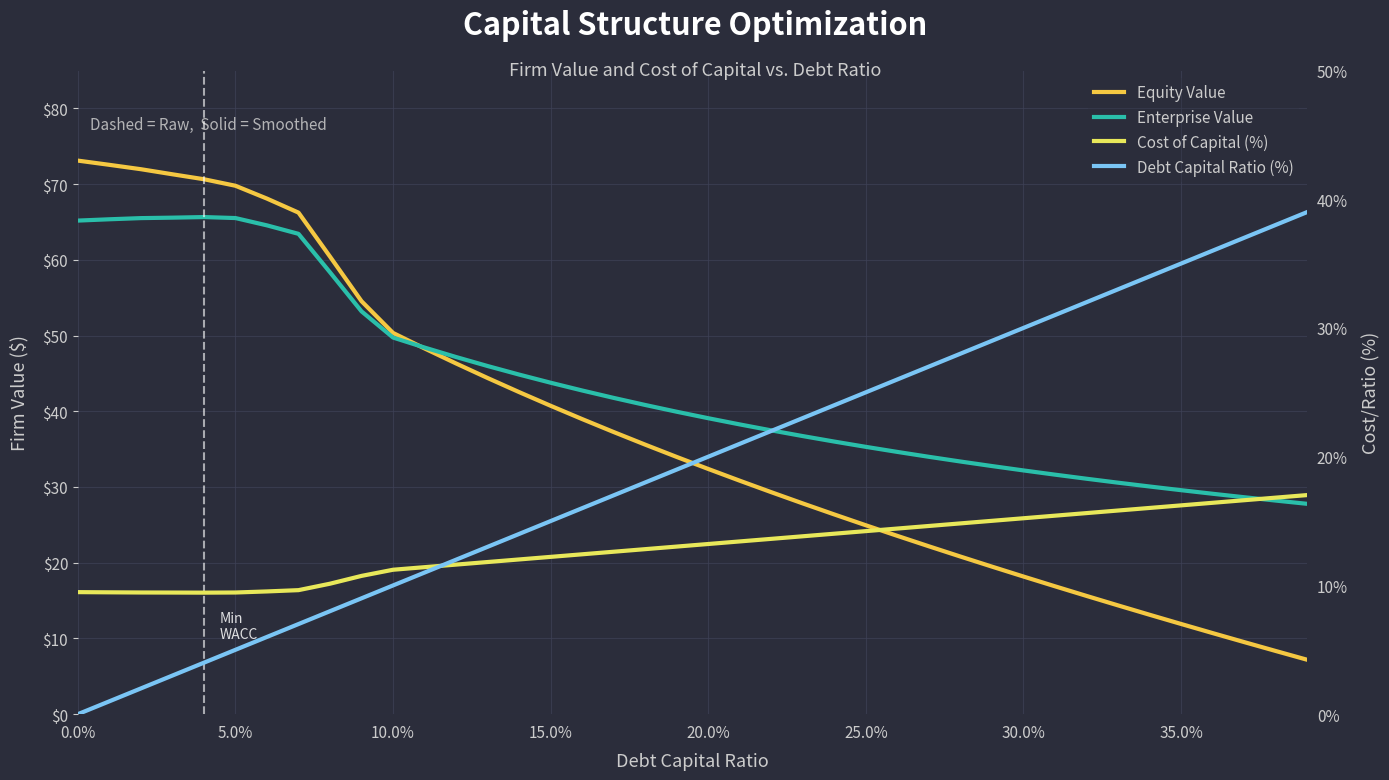

How many interior local peaks does the Enterprise Value series have?

1